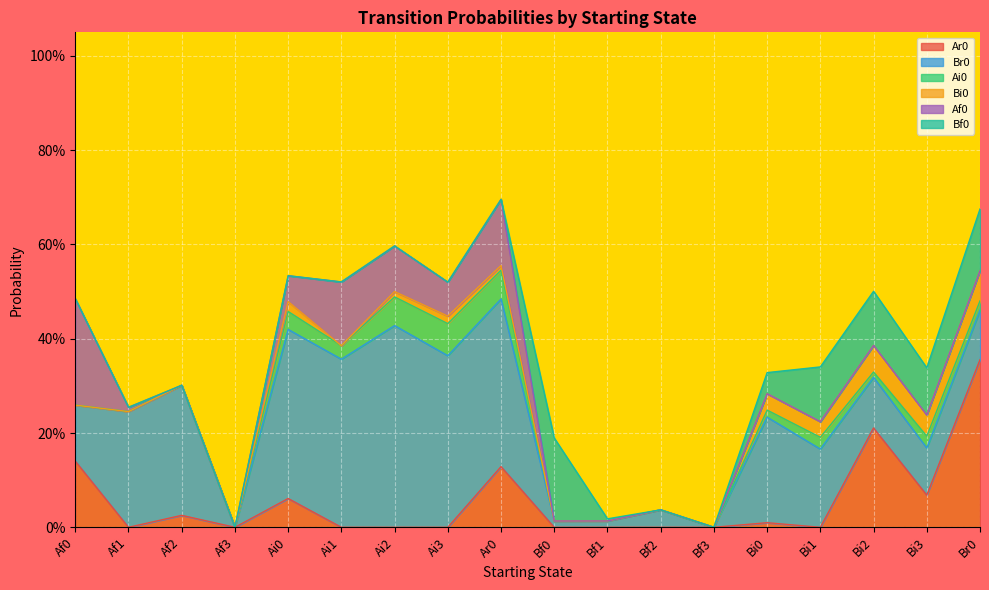

Which series has the widest spread of values?

Br0